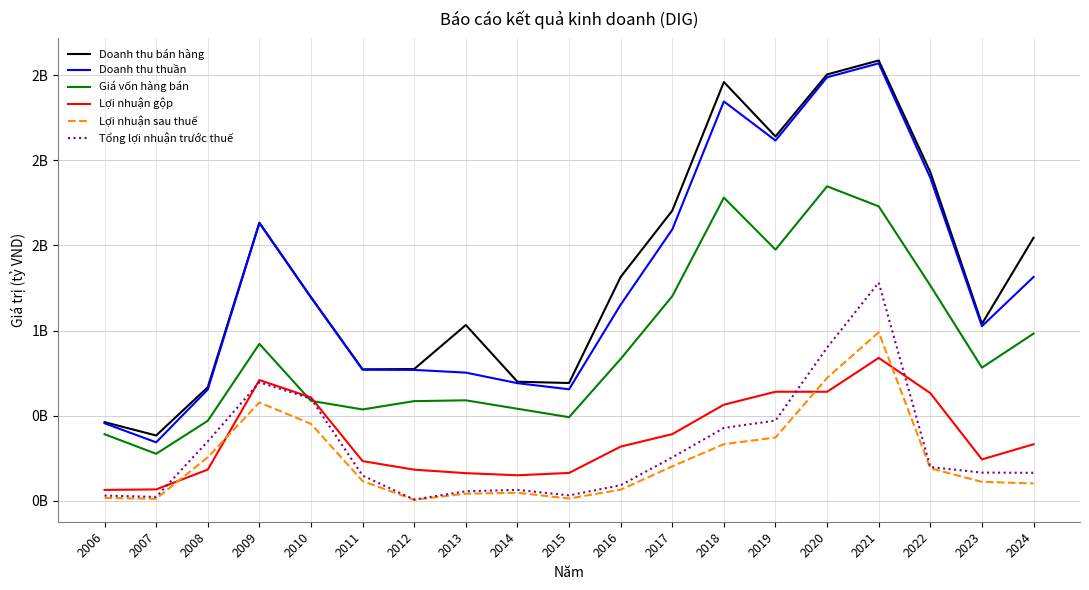

What is the sum of the Lợi nhuận sau thuế values at 2009 and 2008?

834050353